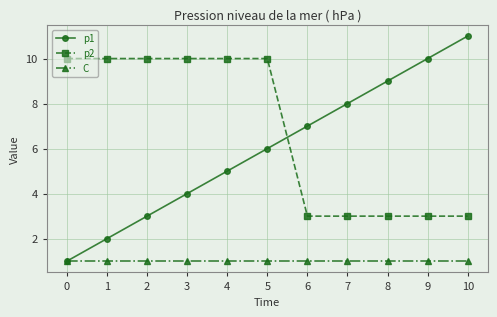

Which series changed the most between 1 and 10?

p1